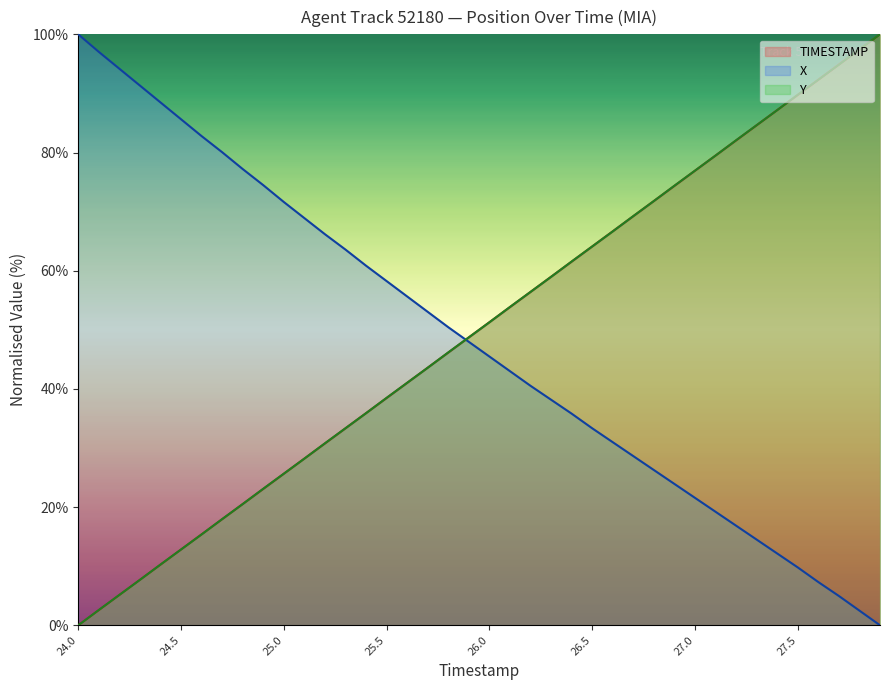

How many lines are shown in the chart?

3